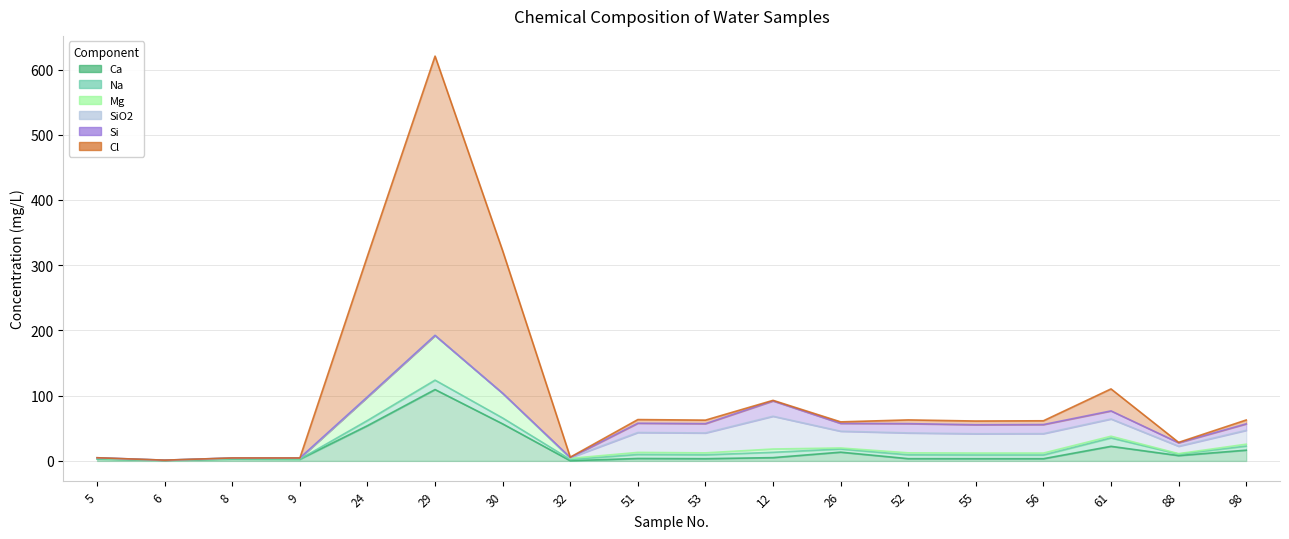

What is the highest value of the Ca series?

109.4